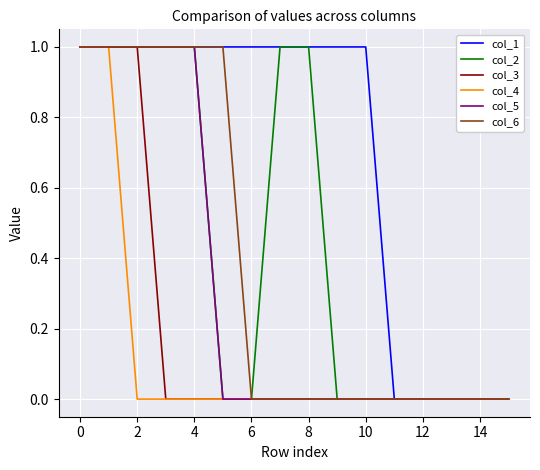

Which series has the largest total across all categories?

col_1